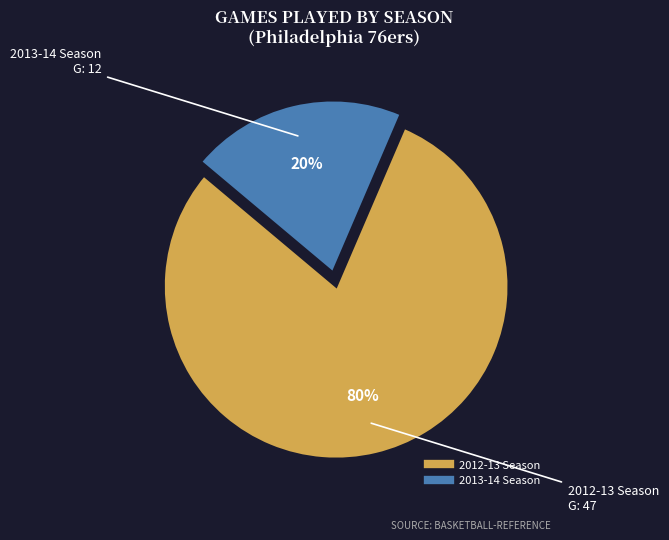

Combined, do 2012-13 Season and 2013-14 Season account for over 50%?

Yes